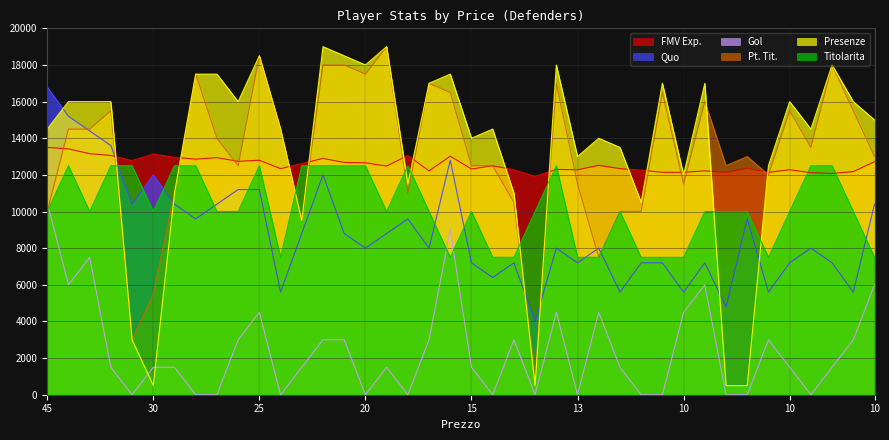

Is it true that Pt. Tit. equals 6736 at 10?

False